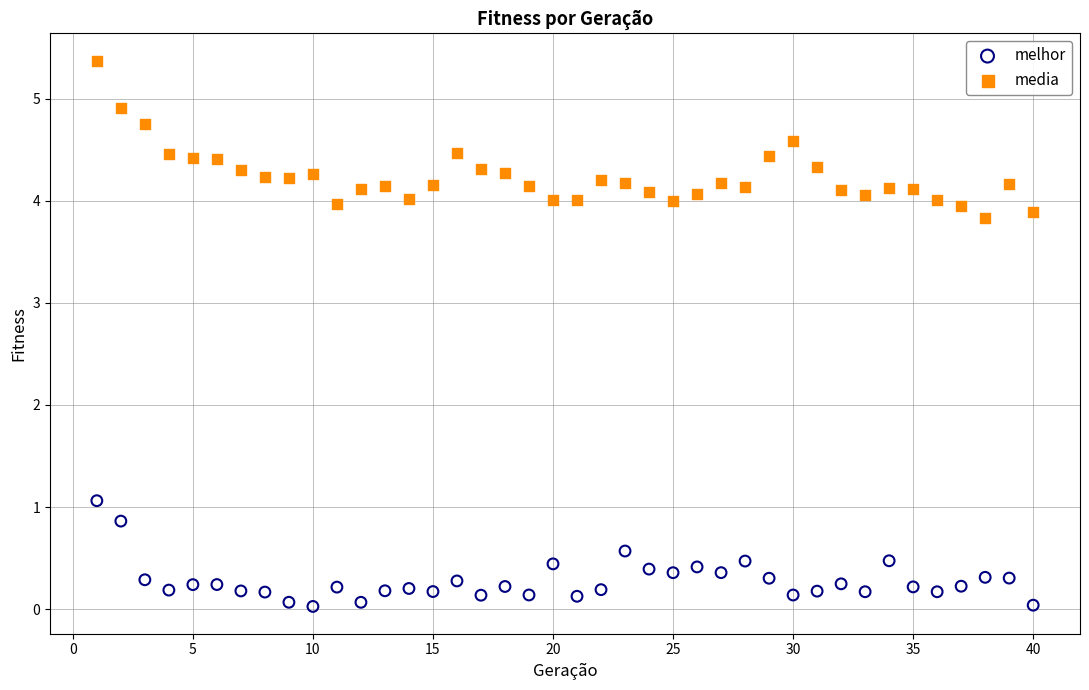

Which series reaches the minimum Y coordinate?

melhor